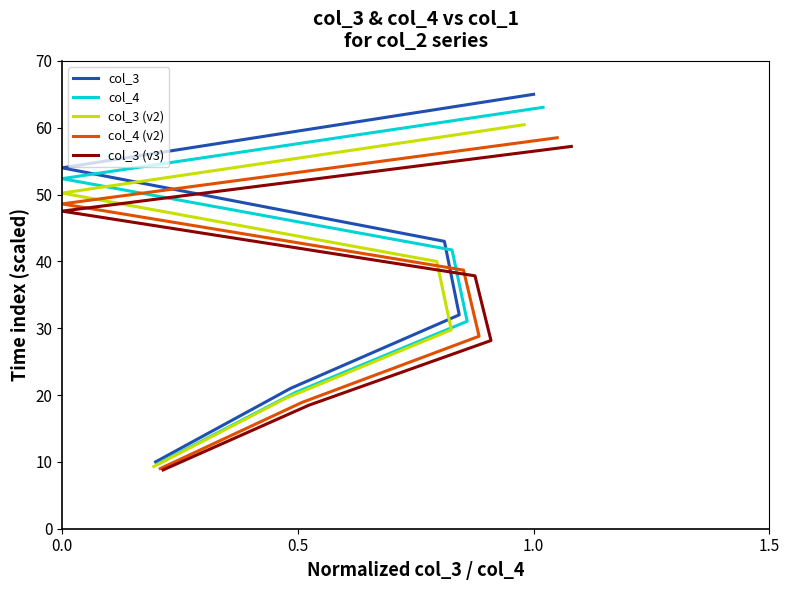

What is the difference between the maximum and minimum values in the col_4 (v2) series?

49.5